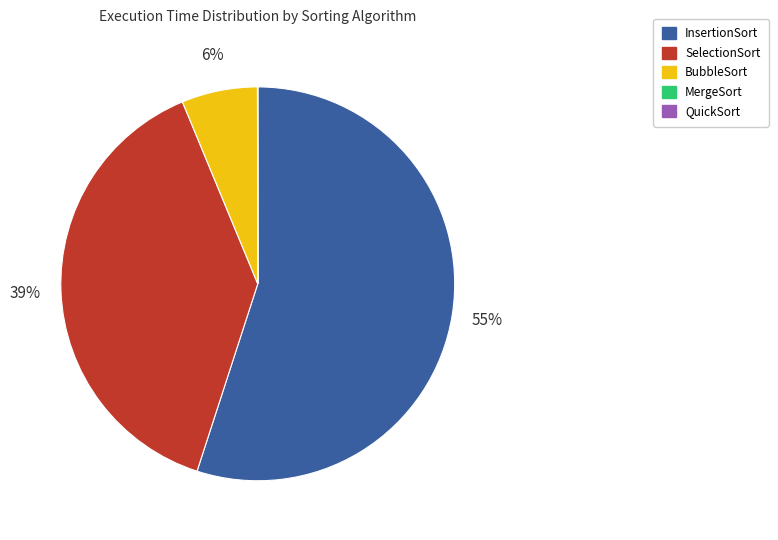

To the nearest percent, what is the difference between the largest and smallest slice percentages?

55%